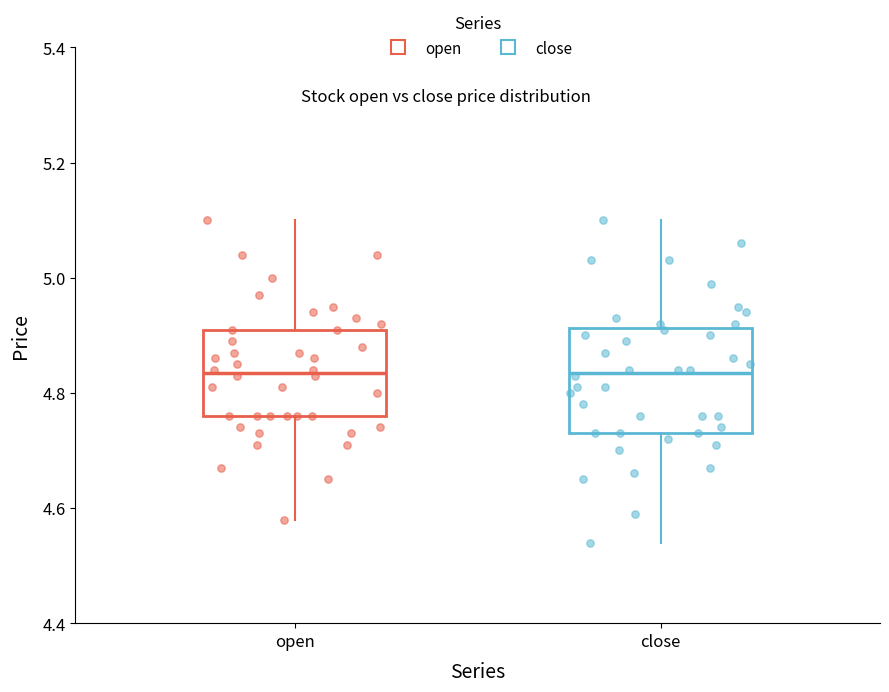

Reading left to right, read every box against the y-axis: the position of its median line, the range the box covers, and the ends of its whiskers. The values are not printed on the chart, so give them approximately, as read against the axis.

open: median 4.84, box 4.76 to 4.92, whiskers 4.58 to 5.10
close: median 4.84, box 4.74 to 4.92, whiskers 4.54 to 5.10